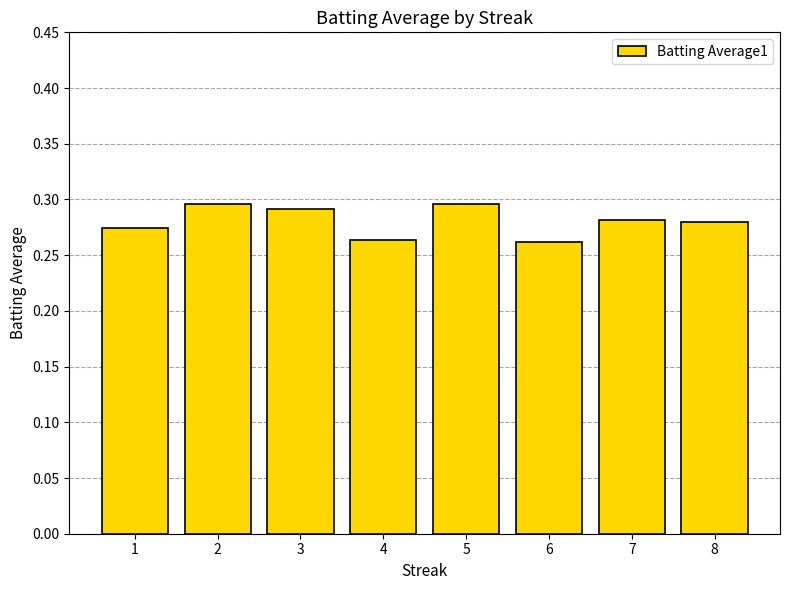

The chart shows a value of 0.3 at 3. True or false?

True